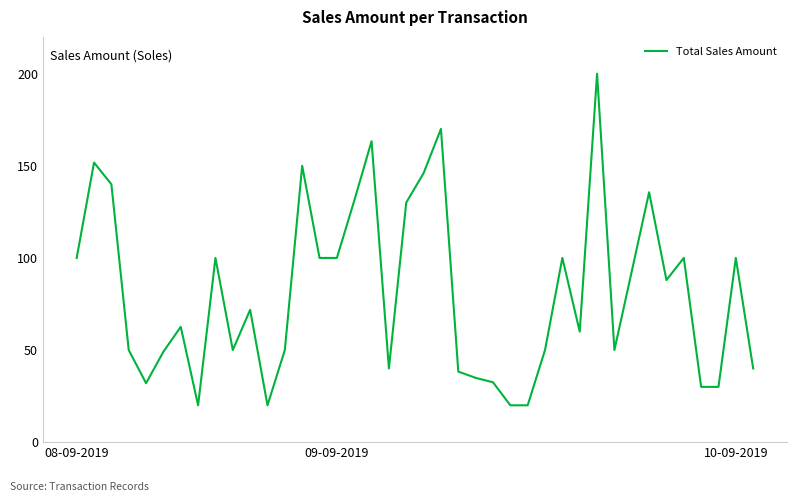

What is the greatest value displayed?

200.0